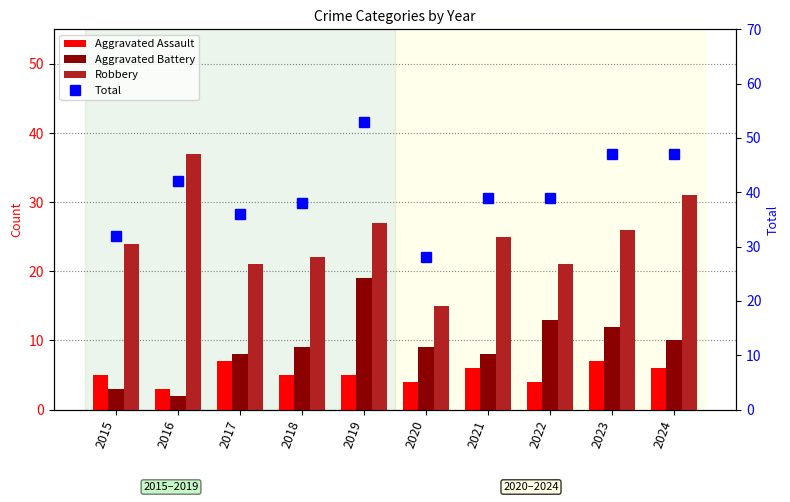

What is the value of the Aggravated Assault bar at the 7th from the left?

6